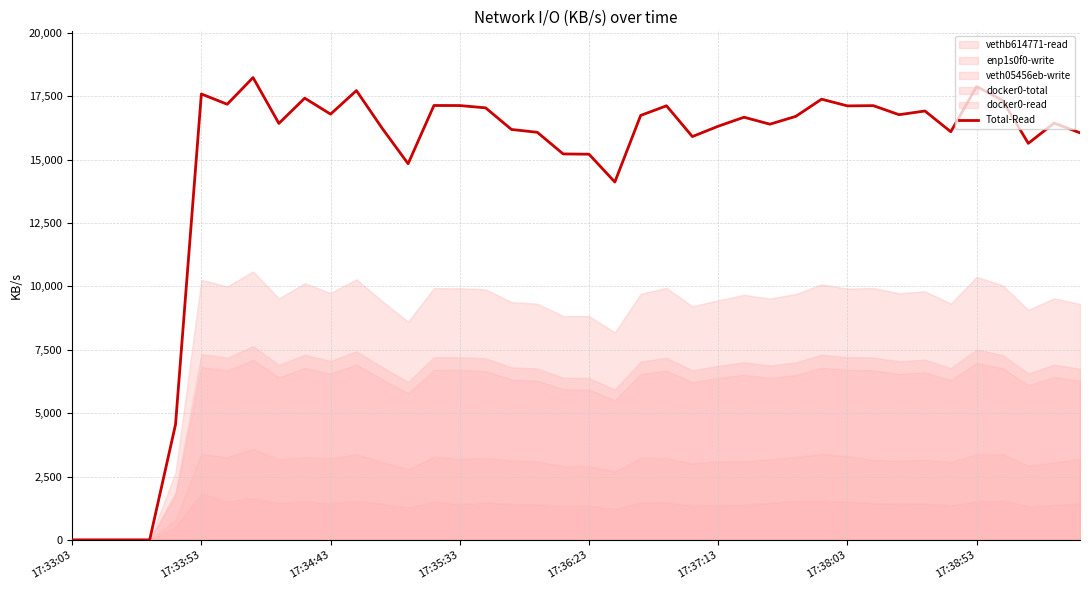

Reading left to right, extract all data points from this chart.

5.5	5.5	5.5	5.5	4552.7	17585.5	17180.4	18232.3	16424.9	17420.8	16790.1	17719.8	16227.9	14835.2	17131.6	17129.1	17038.4	16186.2	16074.3	15221.6	15210.5	14113.9	16739.9	17120.2	15905.6	16314.5	16668.6	16394.8	16701.3	17379.8	17115.7	17126.0	16768.5	16914.9	16096.7	17879.2	17333.2	15640.0	16437.5	16053.8